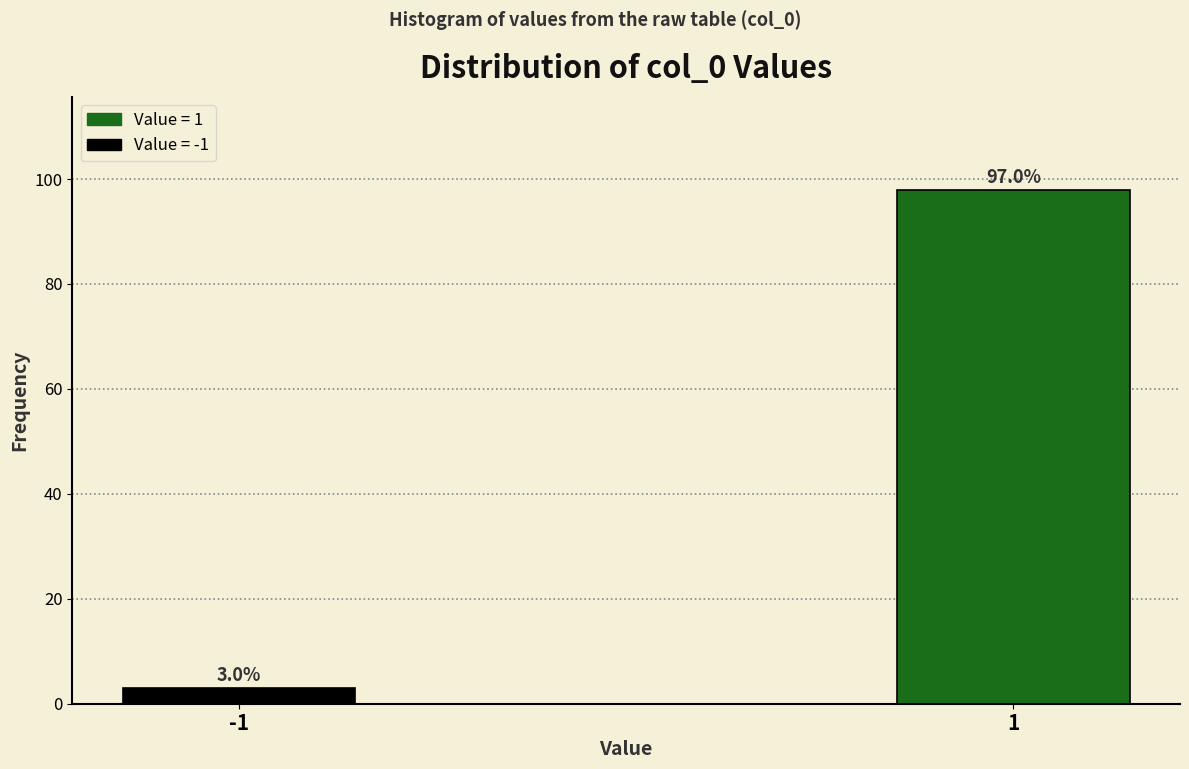

Reading left to right, what are all the values shown in this chart?

3	98